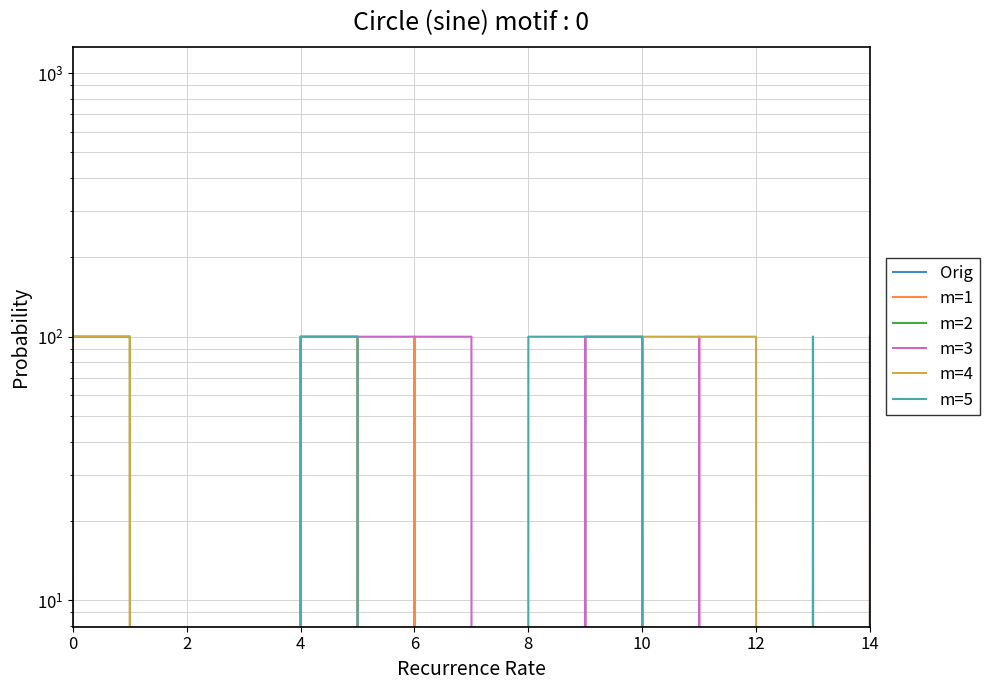

After their last crossing, which series has the higher values: m=5 or Orig?

Orig